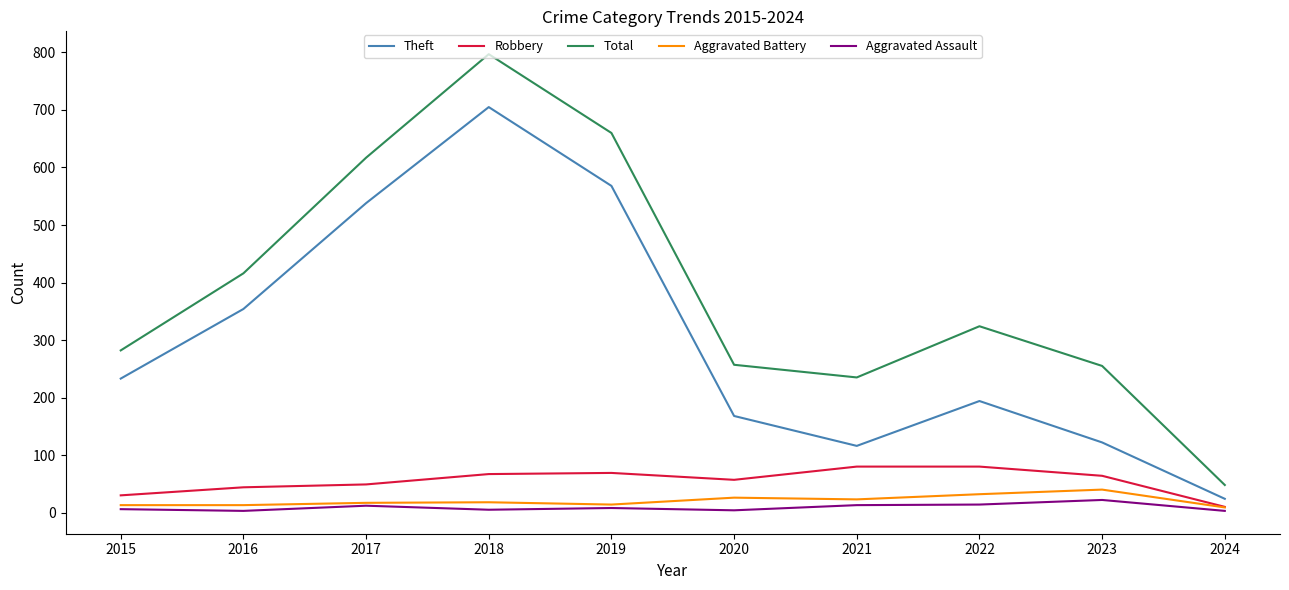

In Aggravated Battery, how many points are higher than both neighbors (excluding endpoints)?

3